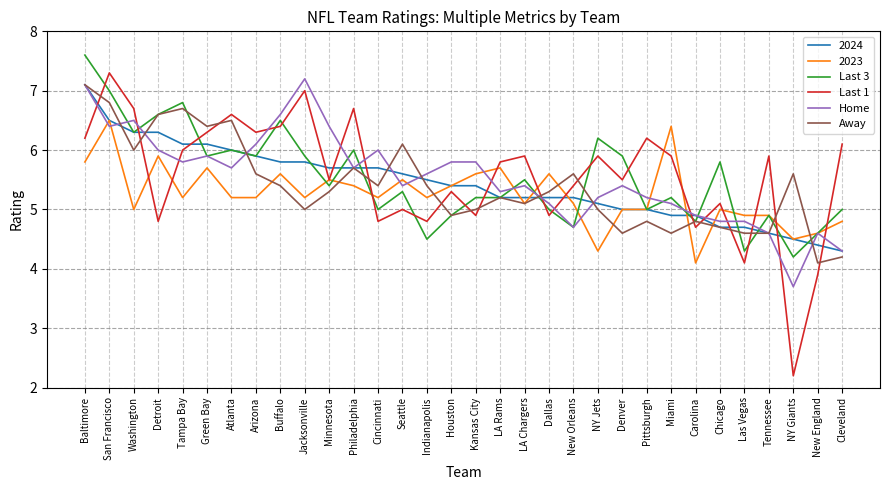

At how many categories does at least one series exceed 3?

32